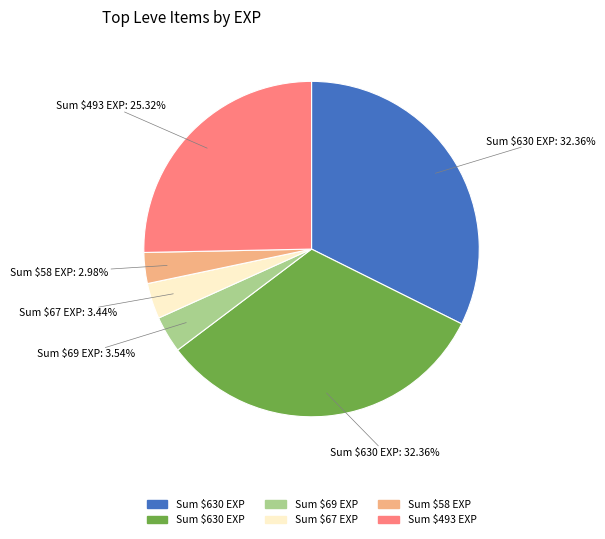

How many slices are in this pie chart?

6